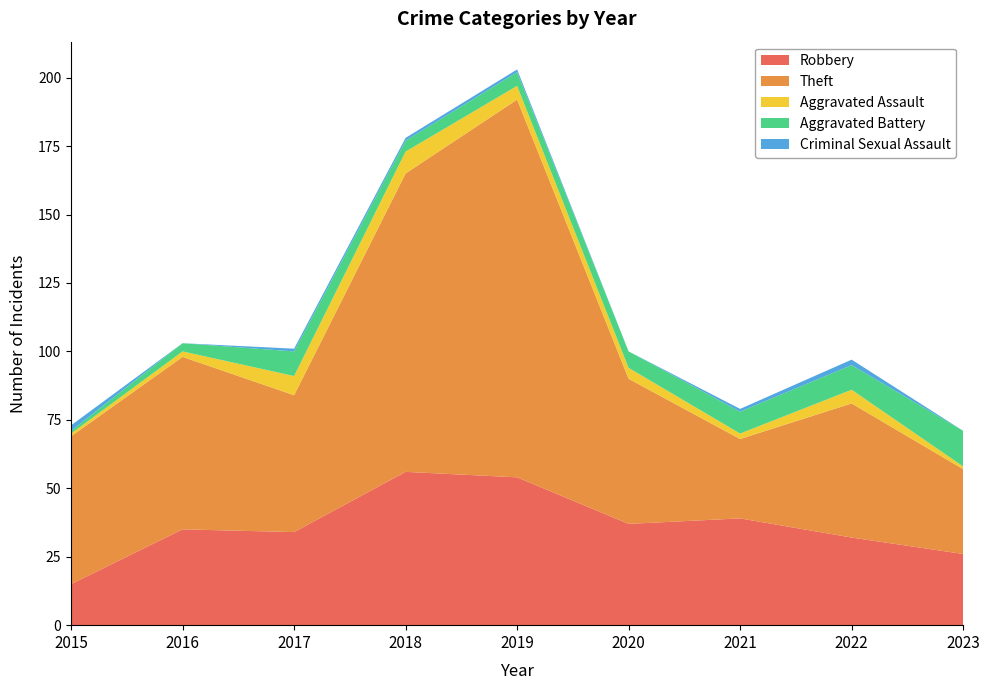

Reading left to right, extract all data points from this chart.

Robbery: 15	35	34	56	54	37	39	32	26
Theft: 54	63	50	109	138	53	29	49	31
Aggravated Assault: 1	2	7	8	5	4	2	5	1
Aggravated Battery: 1	3	9	4	5	6	8	9	13
Criminal Sexual Assault: 2	0	1	1	1	0	1	2	0